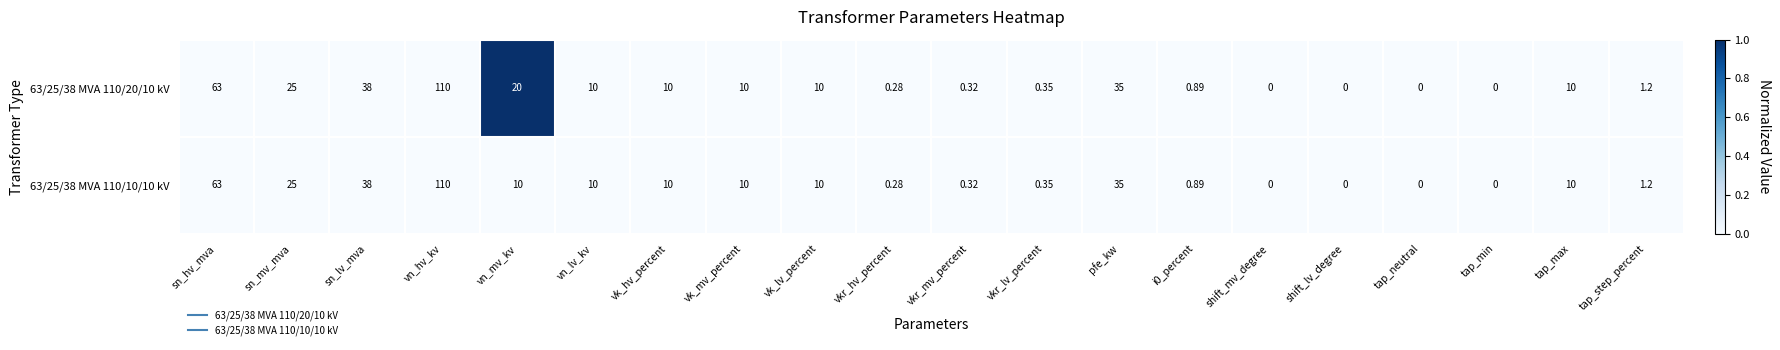

At which label is 63/25/38 MVA 110/20/10 kV closest to 55?

sn_hv_mva